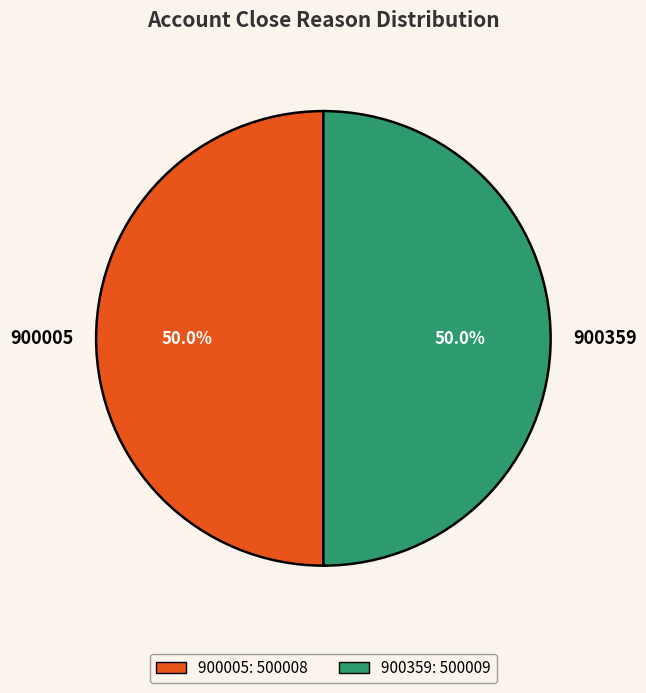

To the nearest percent, what is the combined percentage of 900005 and 900359?

100%